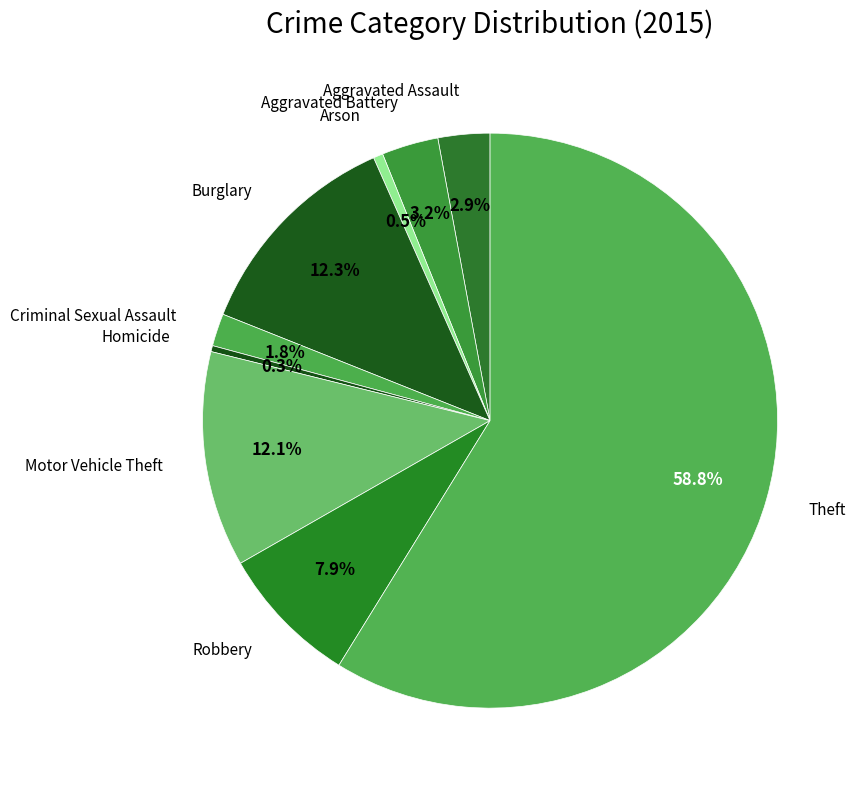

Is there any slice that represents more than half of the pie?

Yes